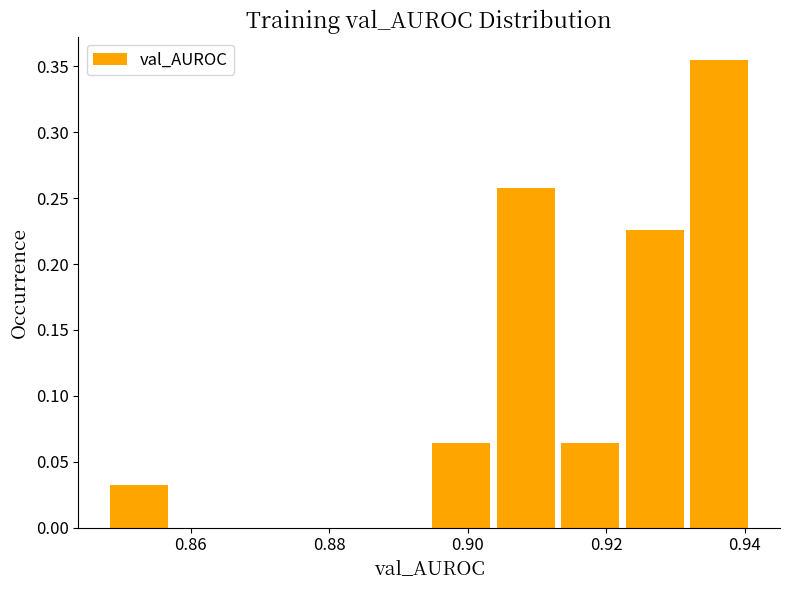

Reading left to right, transcribe this chart: for each bar, give the range it covers on the x-axis and its height. Neither the bar edges nor the heights are printed on the chart, so give them approximately, as read against the axes.

0.848 to 0.858: 0.030
0.858 to 0.866: 0
0.866 to 0.876: 0
0.876 to 0.886: 0
0.886 to 0.894: 0
0.894 to 0.904: 0.065
0.904 to 0.914: 0.260
0.914 to 0.922: 0.065
0.922 to 0.932: 0.225
0.932 to 0.940: 0.355